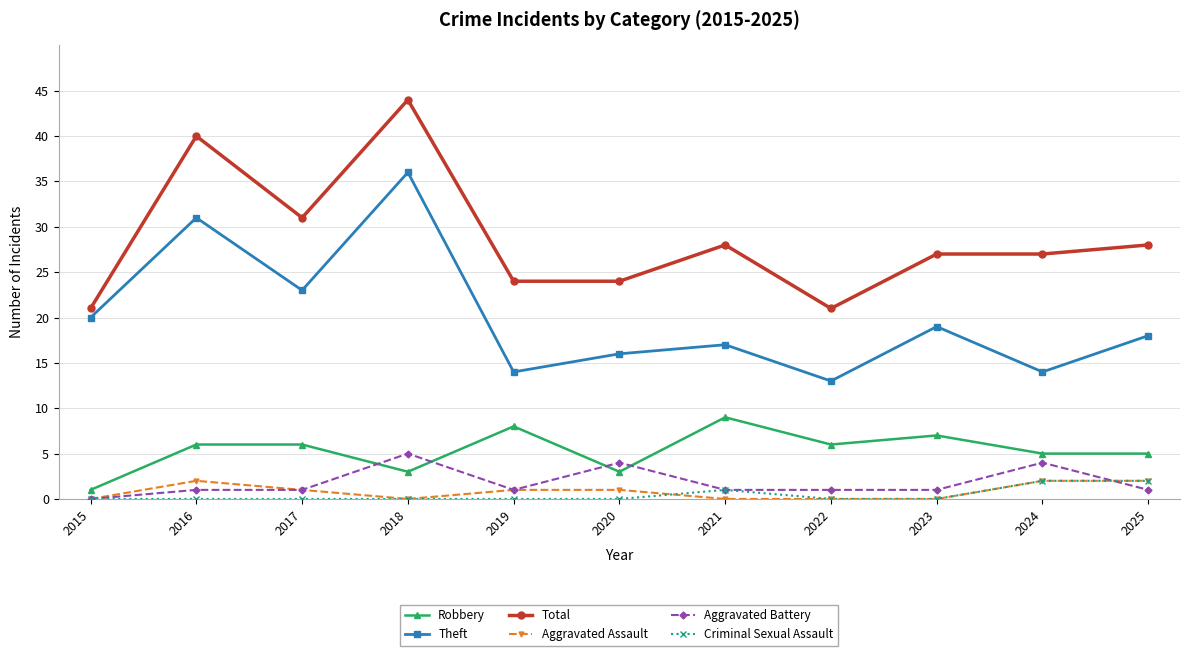

True or false: Total and Robbery cross at least once.

False